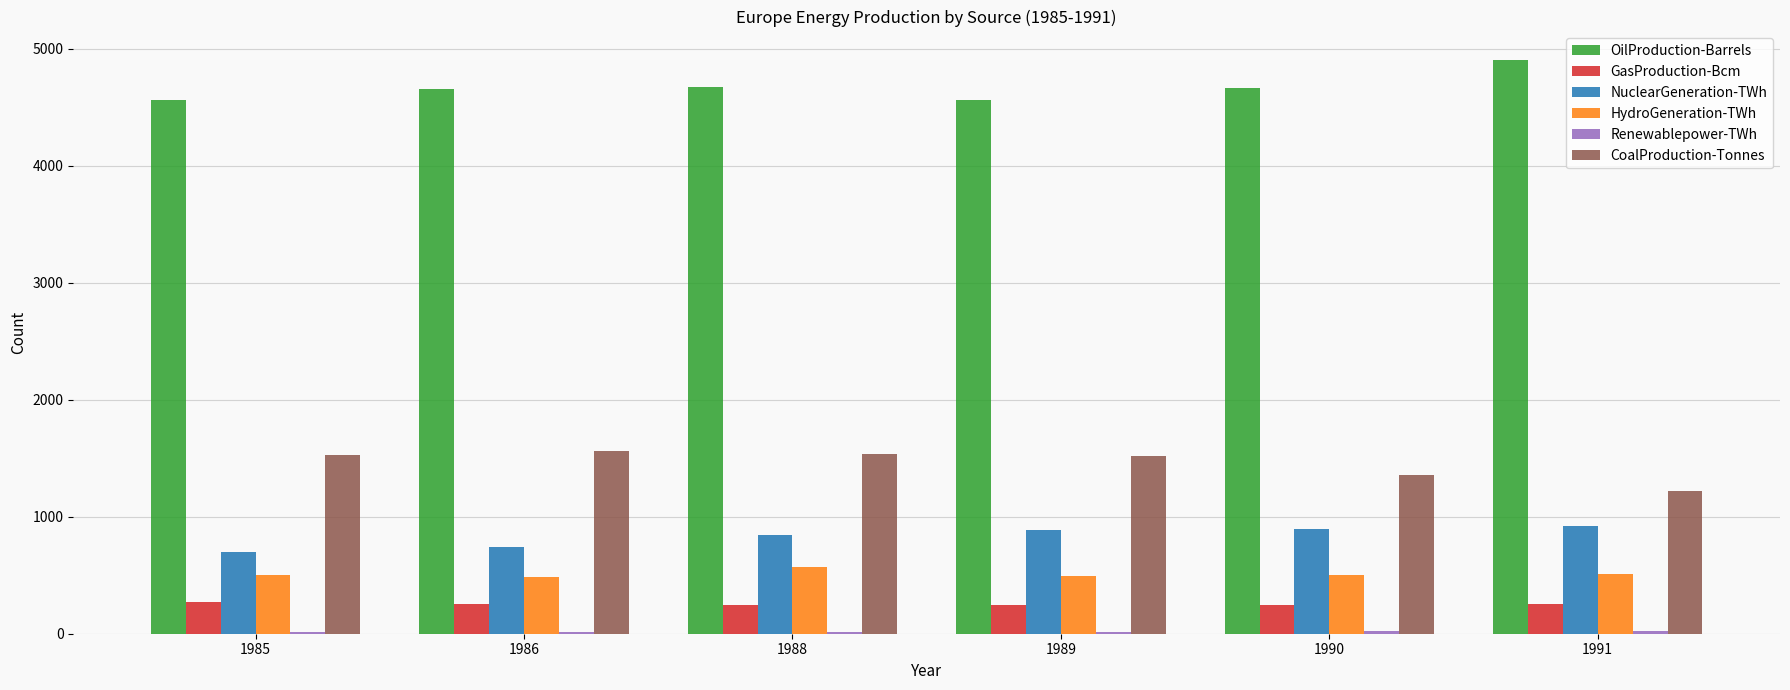

True or false: CoalProduction-Tonnes has a value of 1537.7 at 1988.

True